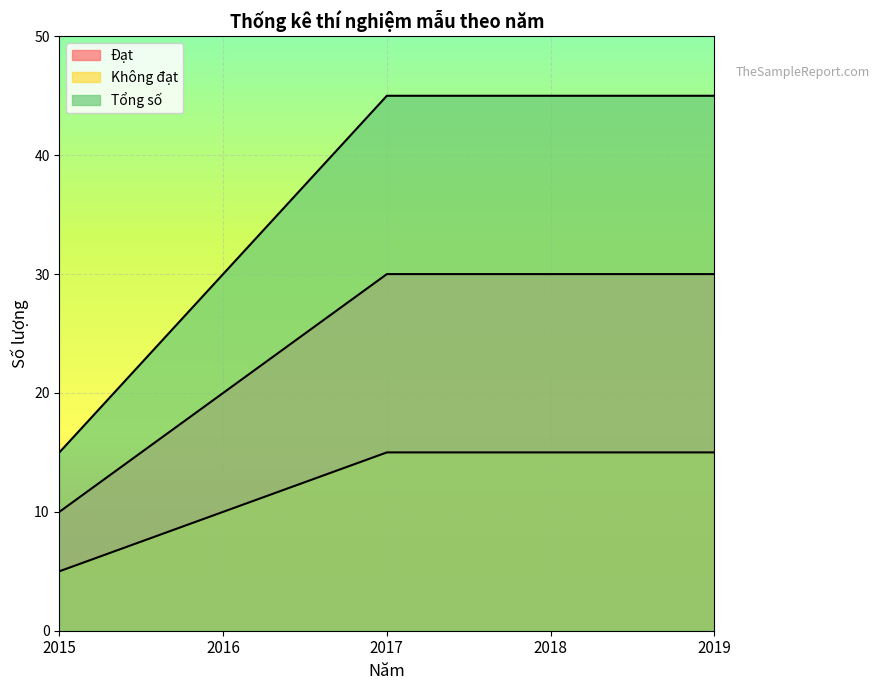

What value does the Đạt series have at 2018, to the nearest 10?

30